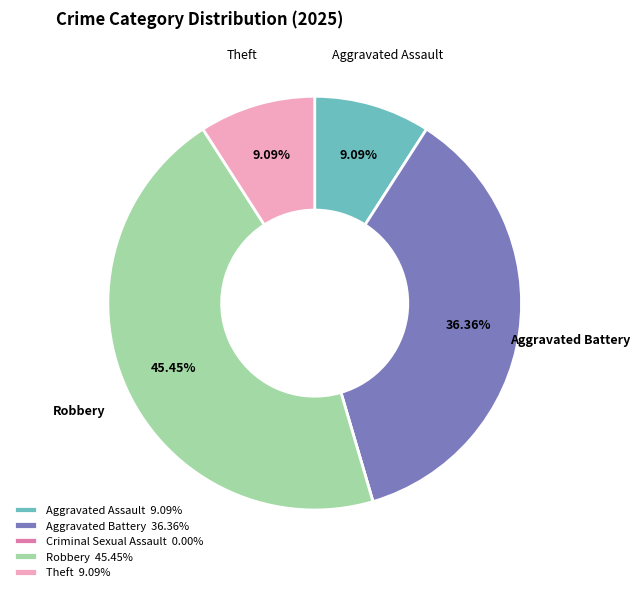

To the nearest percent, what is the difference between the Aggravated Battery and Aggravated Assault slice percentages?

27%